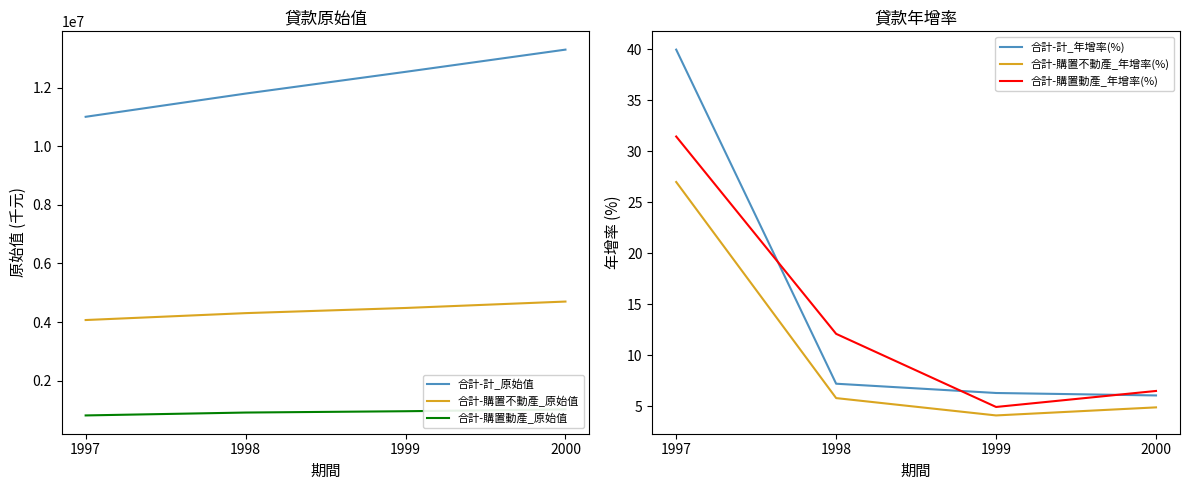

What is the average value of the 合計-購置動產_年增率(%) series?

13.7